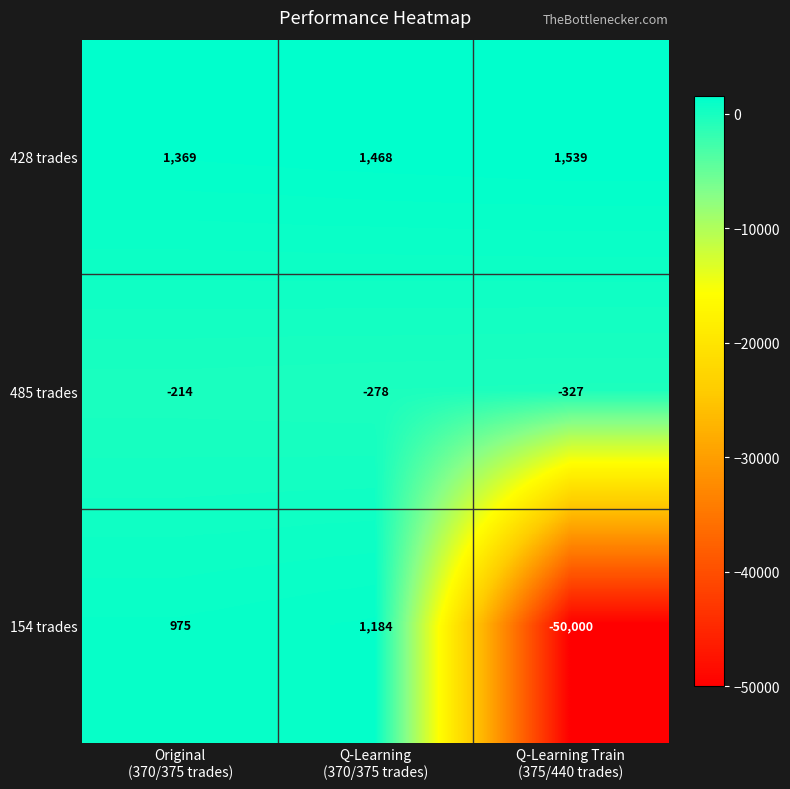

Which series has the largest range (max minus min)?

154 trades